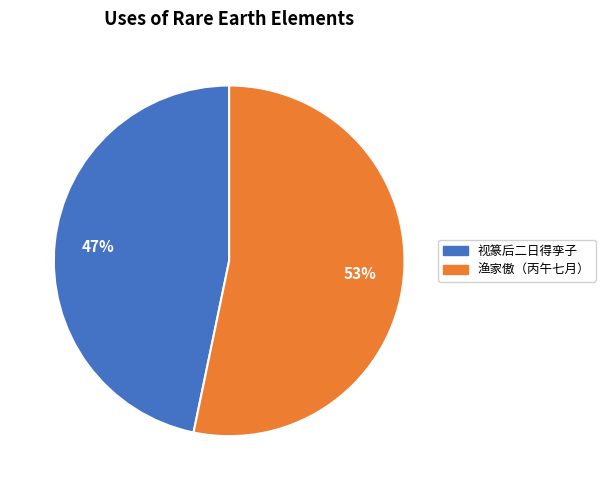

To the nearest percent, what is the average slice percentage?

50%